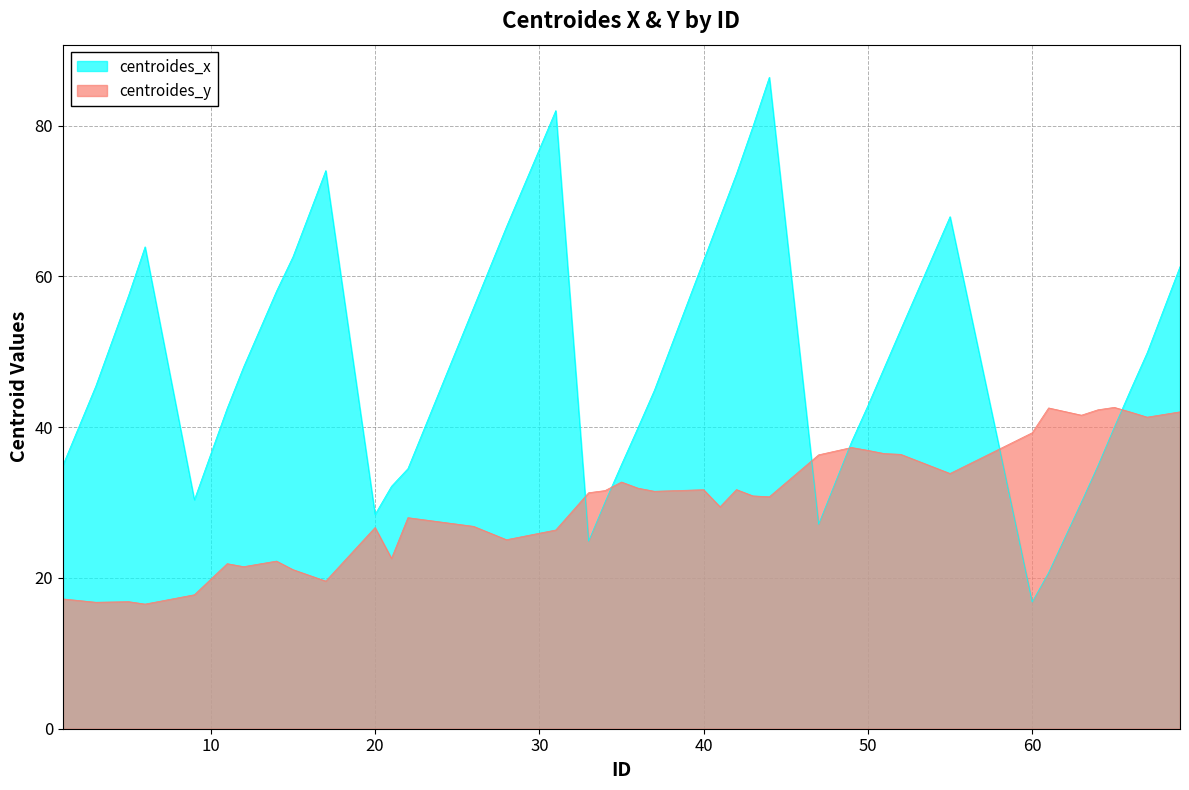

Where is the first local maximum for centroides_y?

5